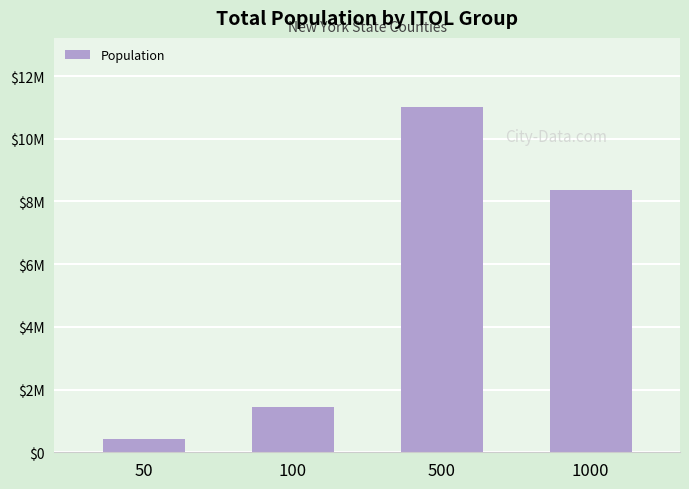

Read the value at 1000, to the nearest 50.

8363100